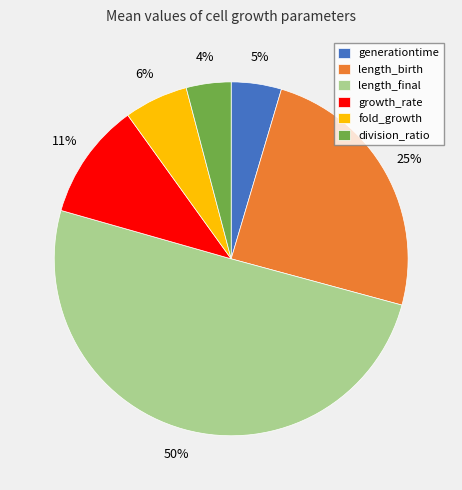

Which category accounts for the majority?

length_final